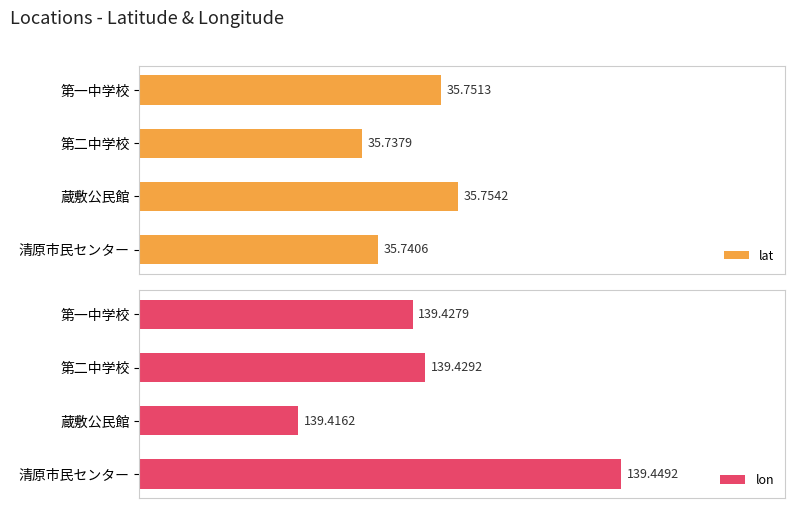

Which series has the widest spread of values?

lon